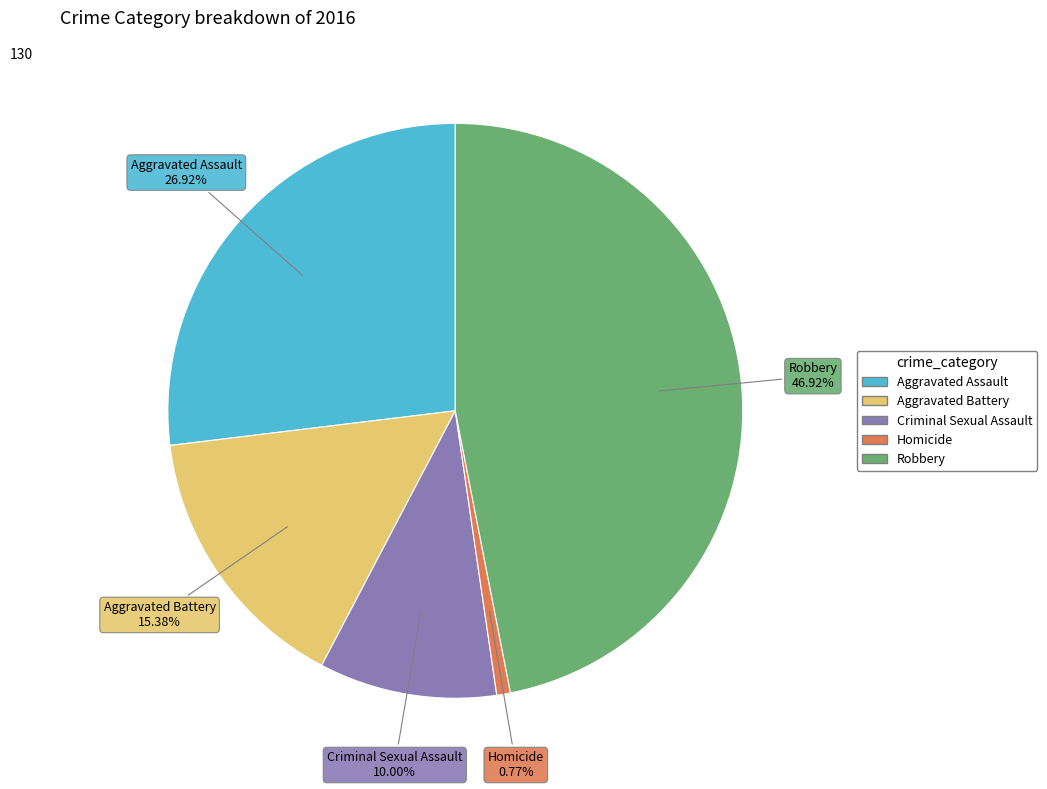

How many segments does this pie chart have?

5